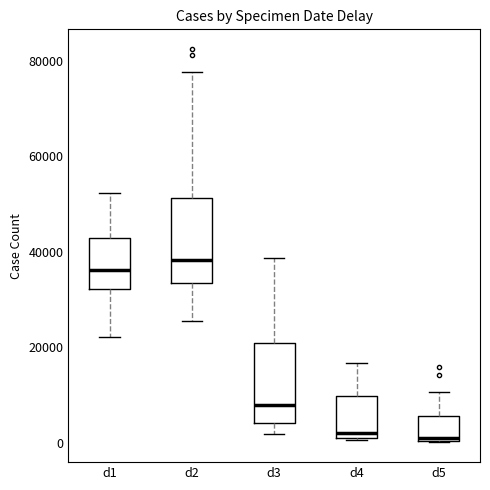

Reading left to right, transcribe this box plot: for each box, give where its median line is, the range the box spans, and where its two whiskers end, as read against the y-axis. The values are not printed on the chart, so give them approximately, as read against the axis.

d1: median 36000, box 32000 to 42000, whiskers 22000 to 52000
d2: median 38000, box 34000 to 52000, whiskers 26000 to 78000
d3: median 8000, box 4000 to 20000, whiskers 2000 to 38000
d4: median 2000, box 0 to 10000, whiskers 0 to 16000
d5: median 2000, box 0 to 6000, whiskers 0 to 10000